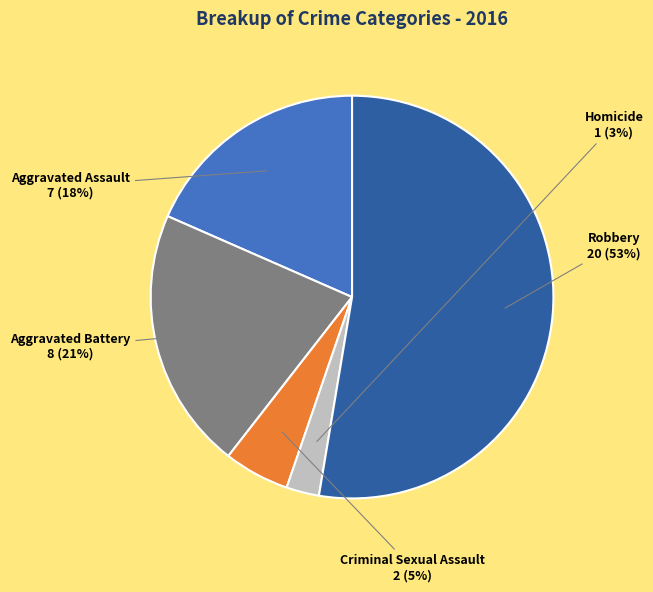

Count the number of slices in the pie.

5